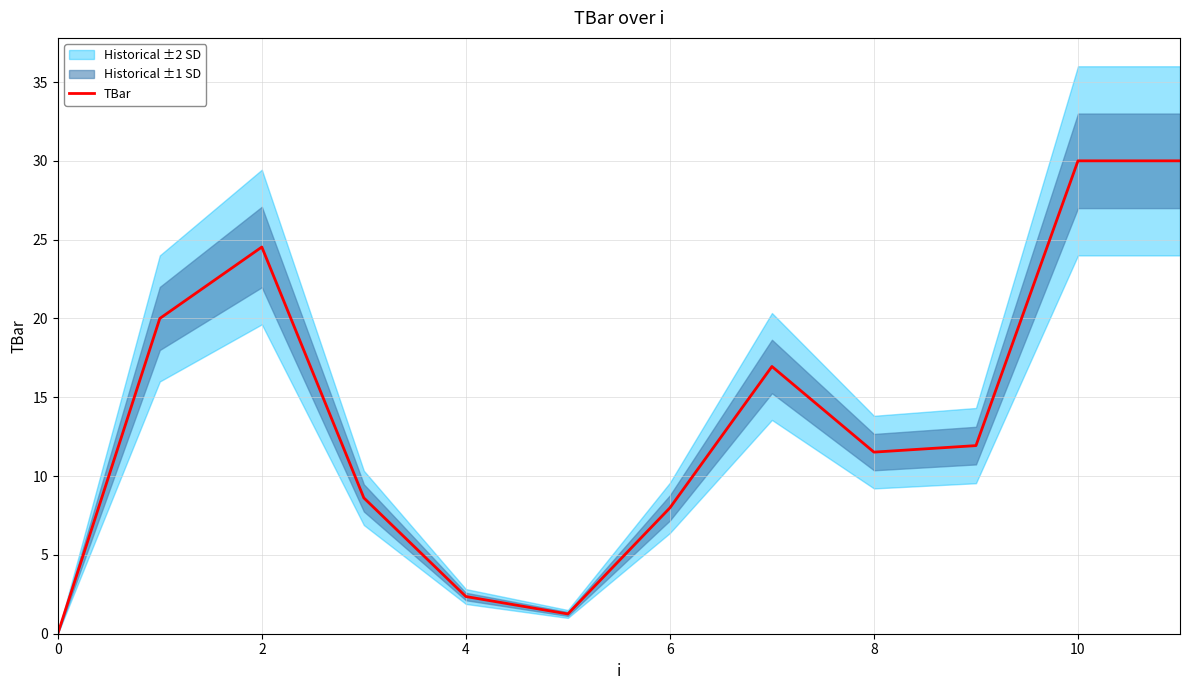

How many points are lower than both their immediate neighbors (excluding endpoints)?

2